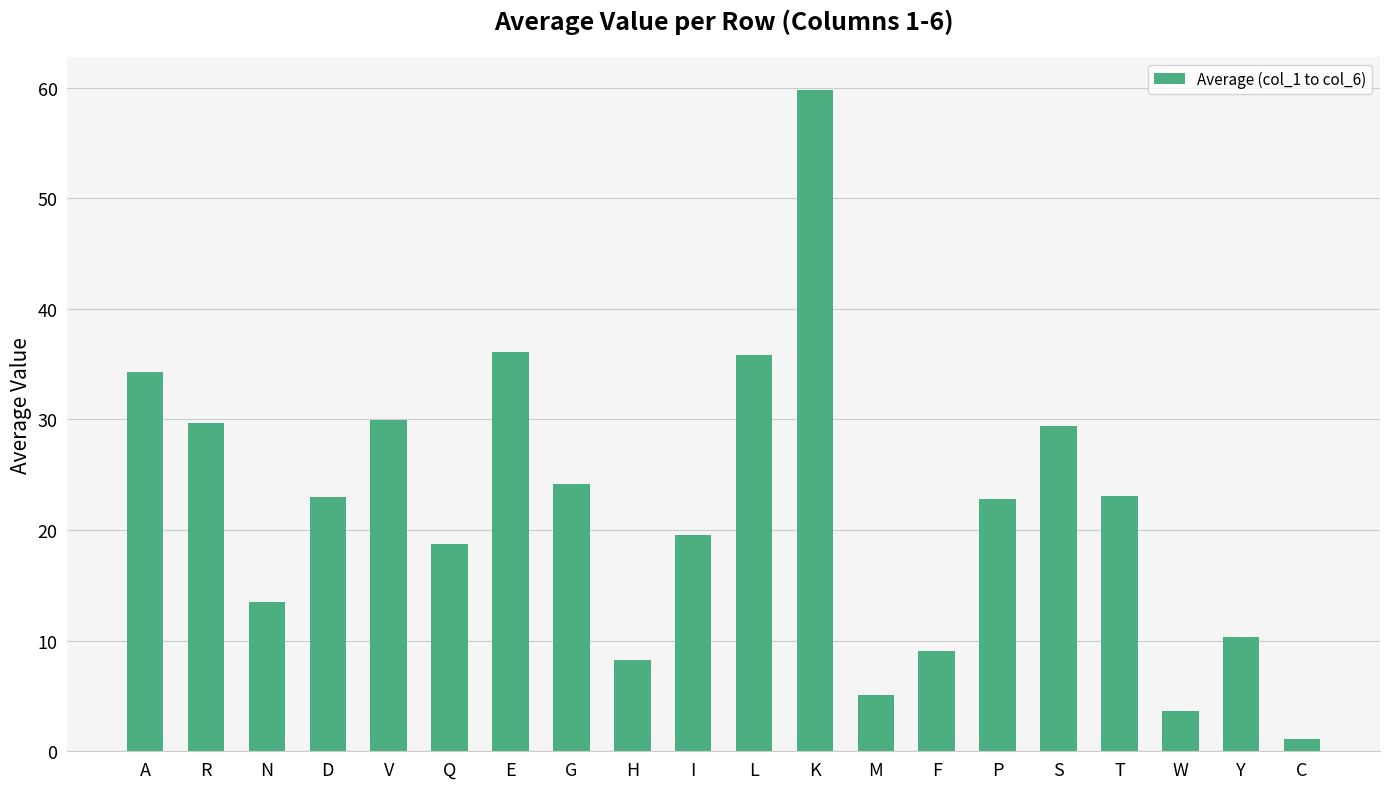

The chart shows a value of 1.1 at C. True or false?

True